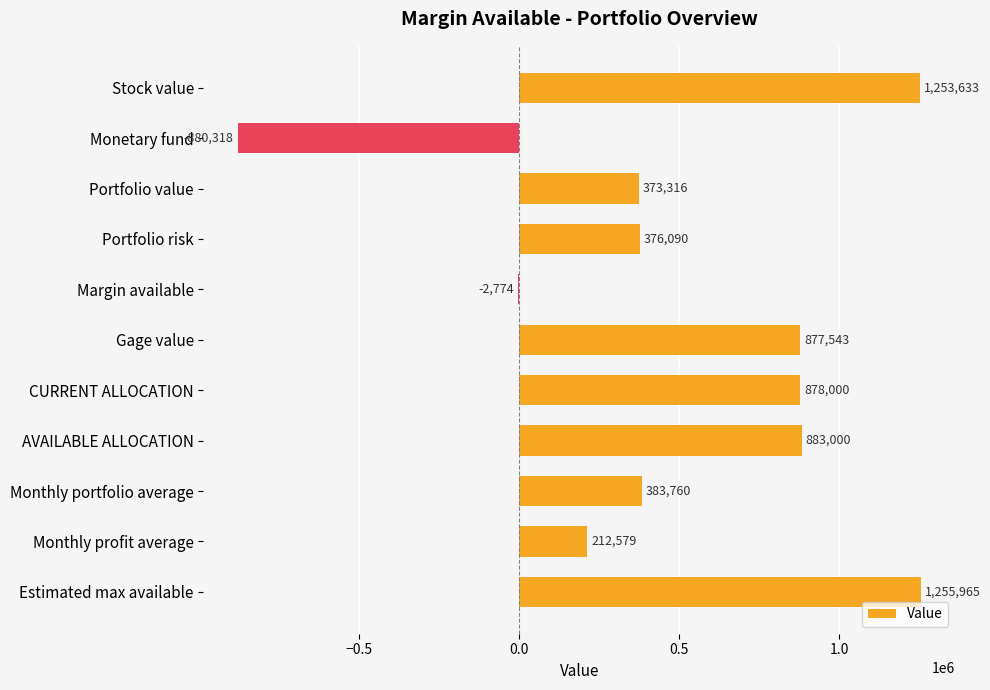

Which category has the highest value across all series?

Estimated max available